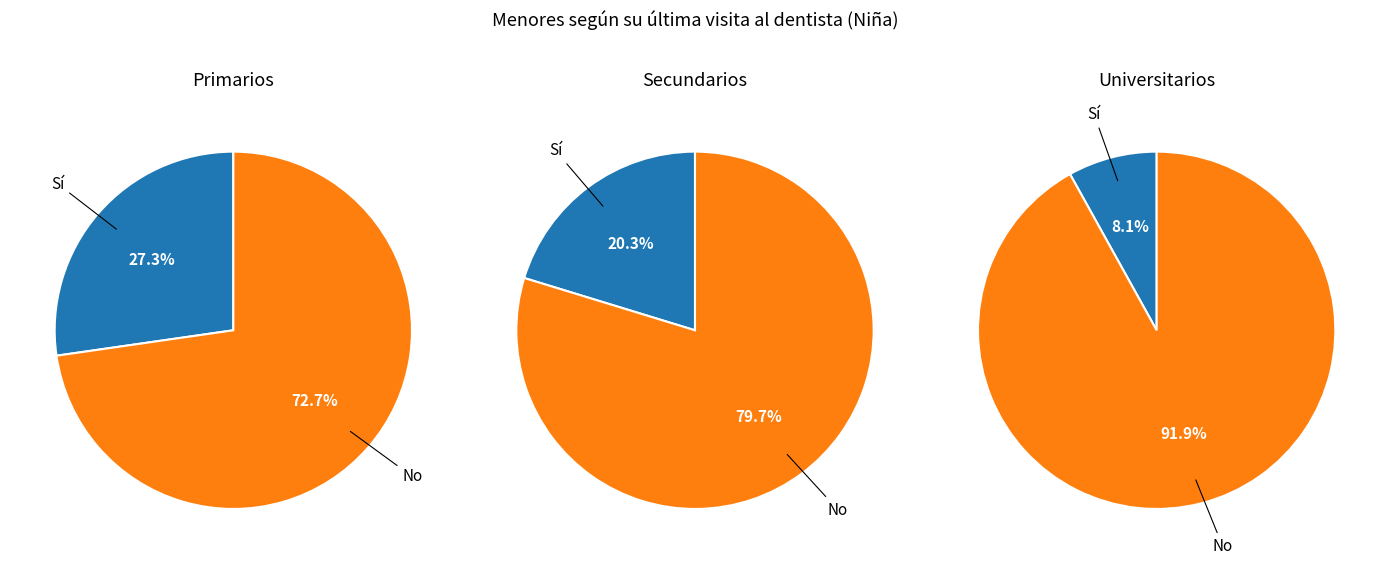

Which category accounts for the majority?

No